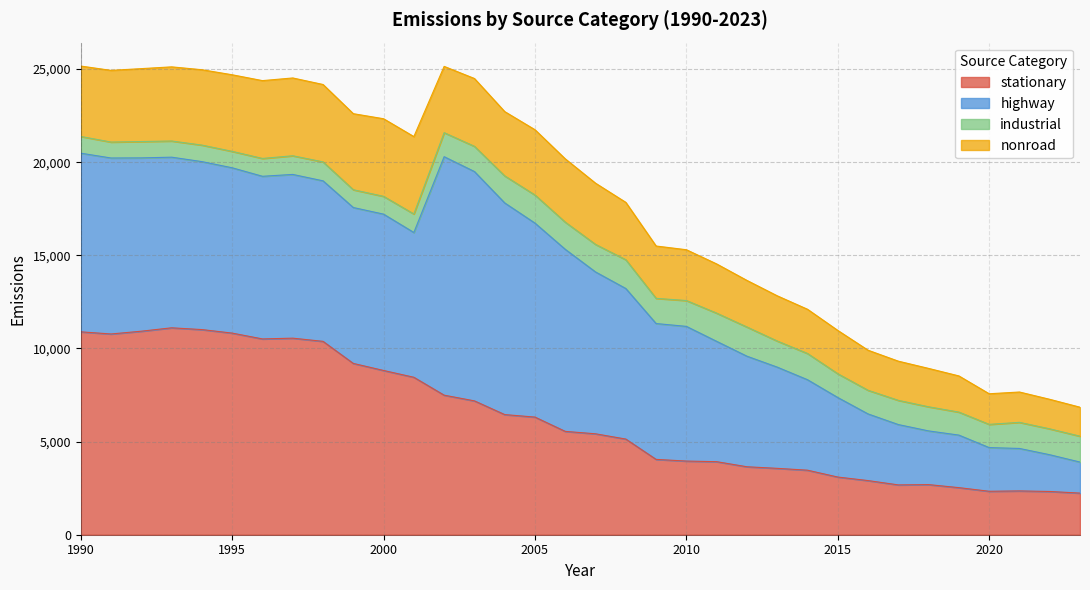

What is the sum of the highway values at 1999 and 2002?

21176